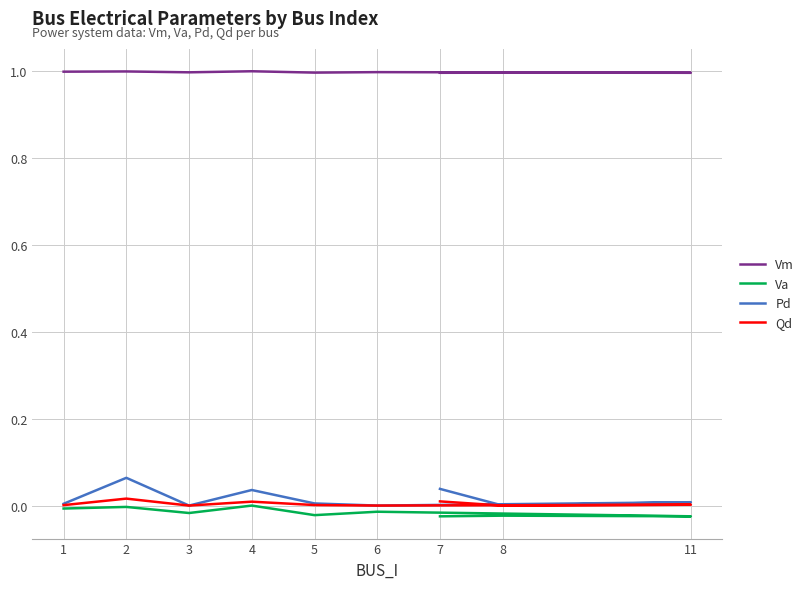

Where is Pd nearest to the value 0?

3